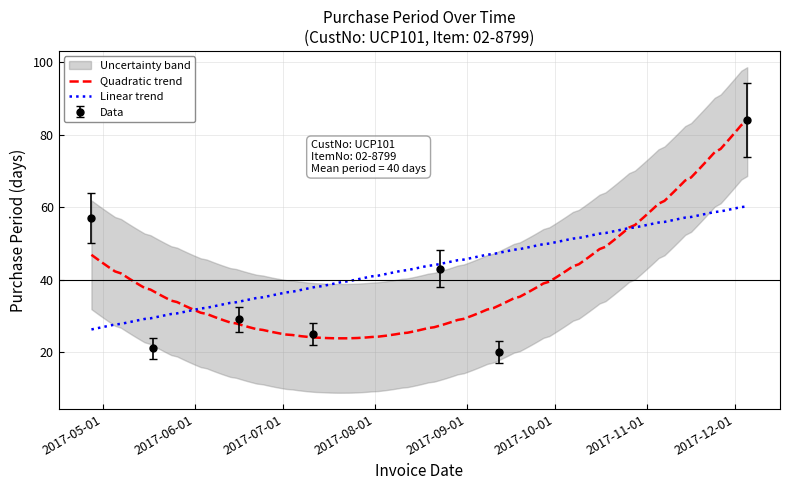

What is the sum of the values at 2017-07-11 and 2017-09-12?

45